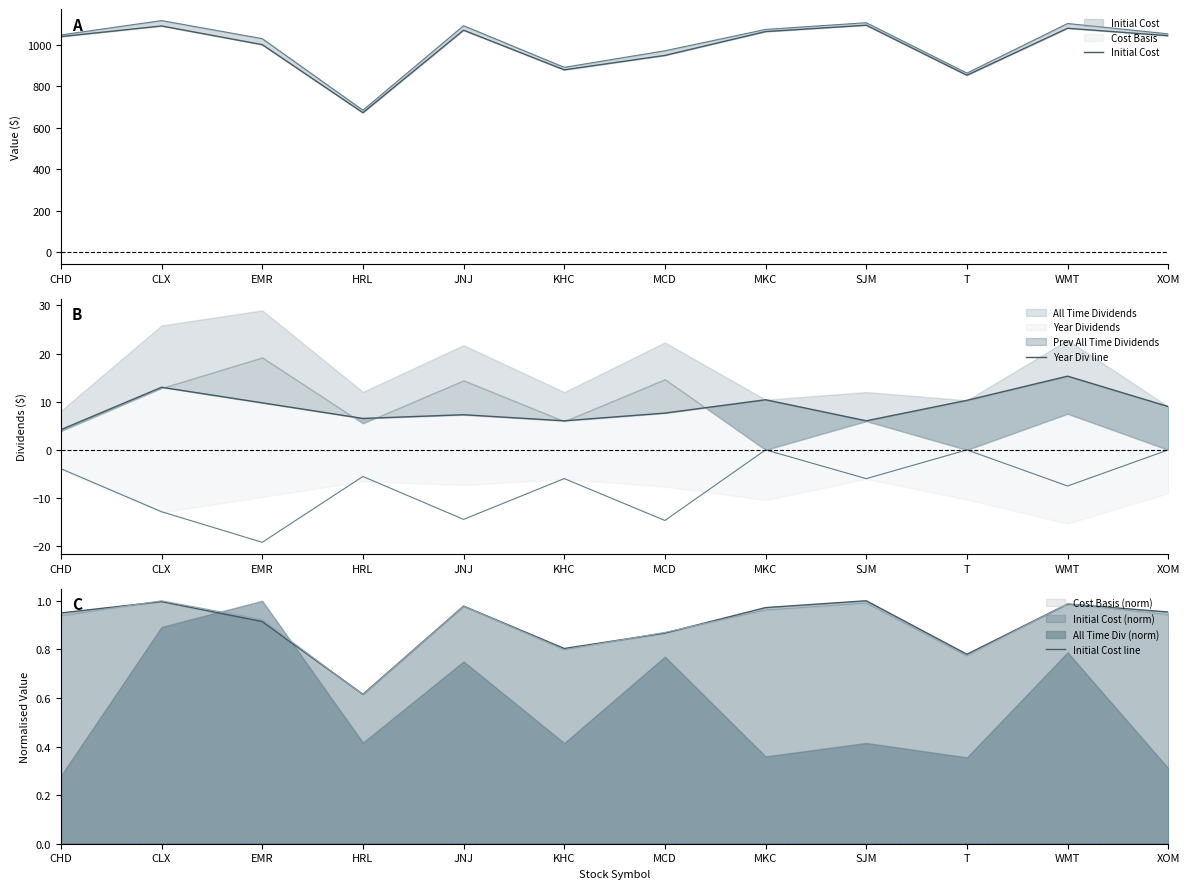

True or false: Initial Cost has a value of 1089.7 at CLX.

True